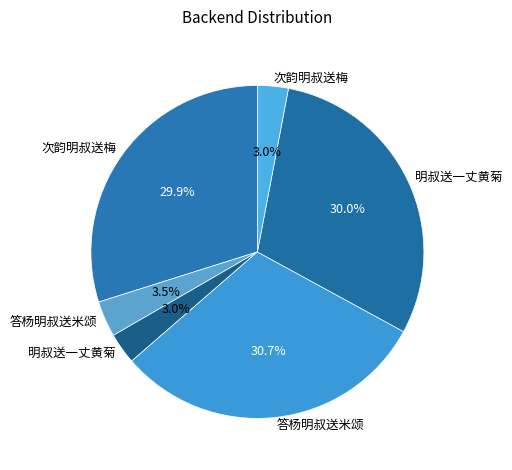

How many segments does this pie chart have?

6